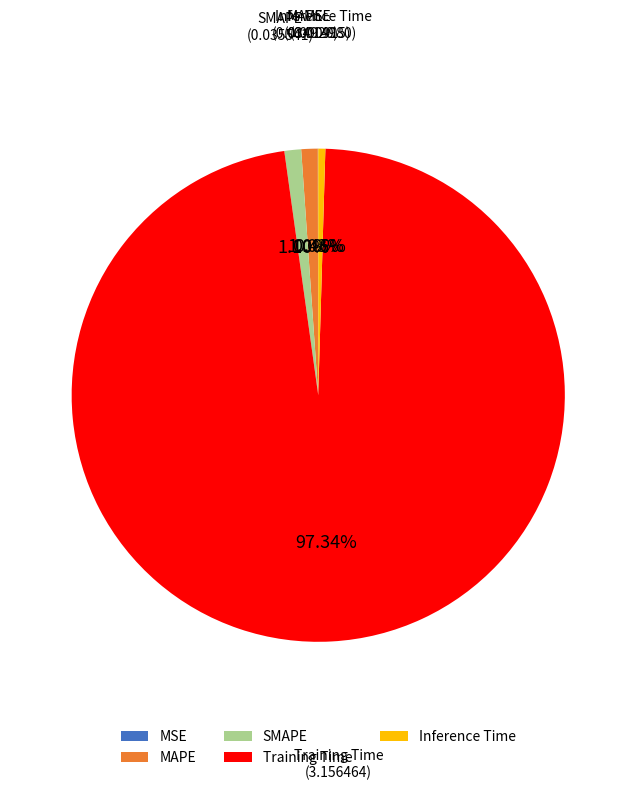

To the nearest percent, what is the difference between the largest and smallest slice percentages?

97%